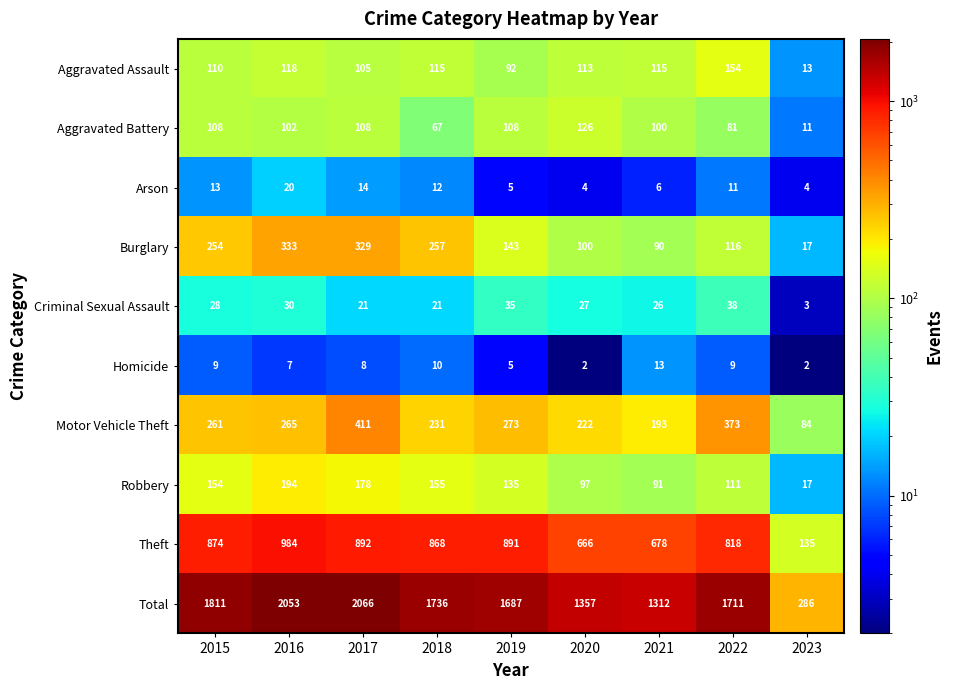

What is the difference between the maximum and minimum values in the Burglary series?

316